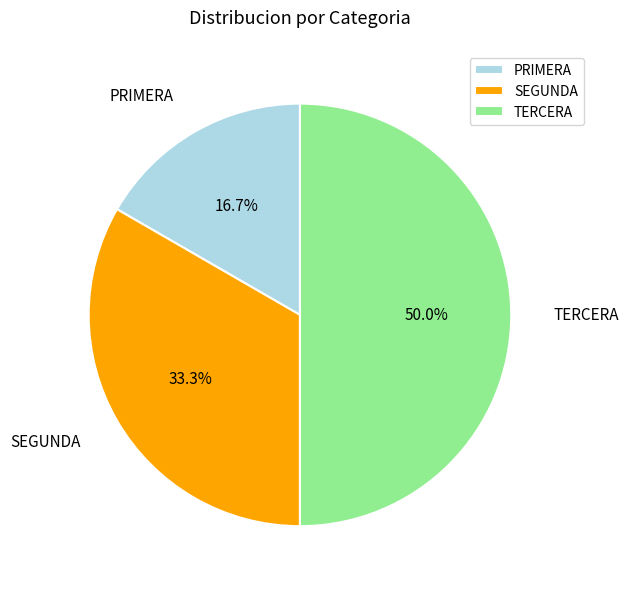

Count the number of slices in the pie.

3